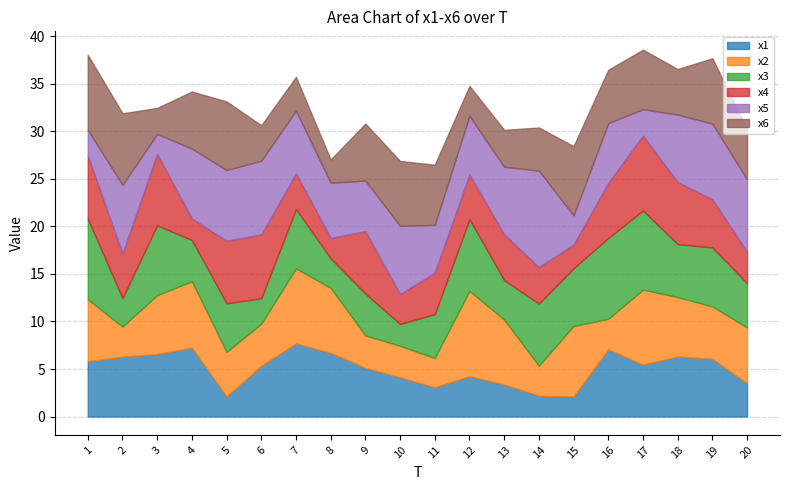

List the labels in order of x3 value, smallest first.

10, 6, 2, 8, 13, 4, 9, 11, 20, 5, 18, 15, 19, 7, 14, 3, 12, 17, 1, 16